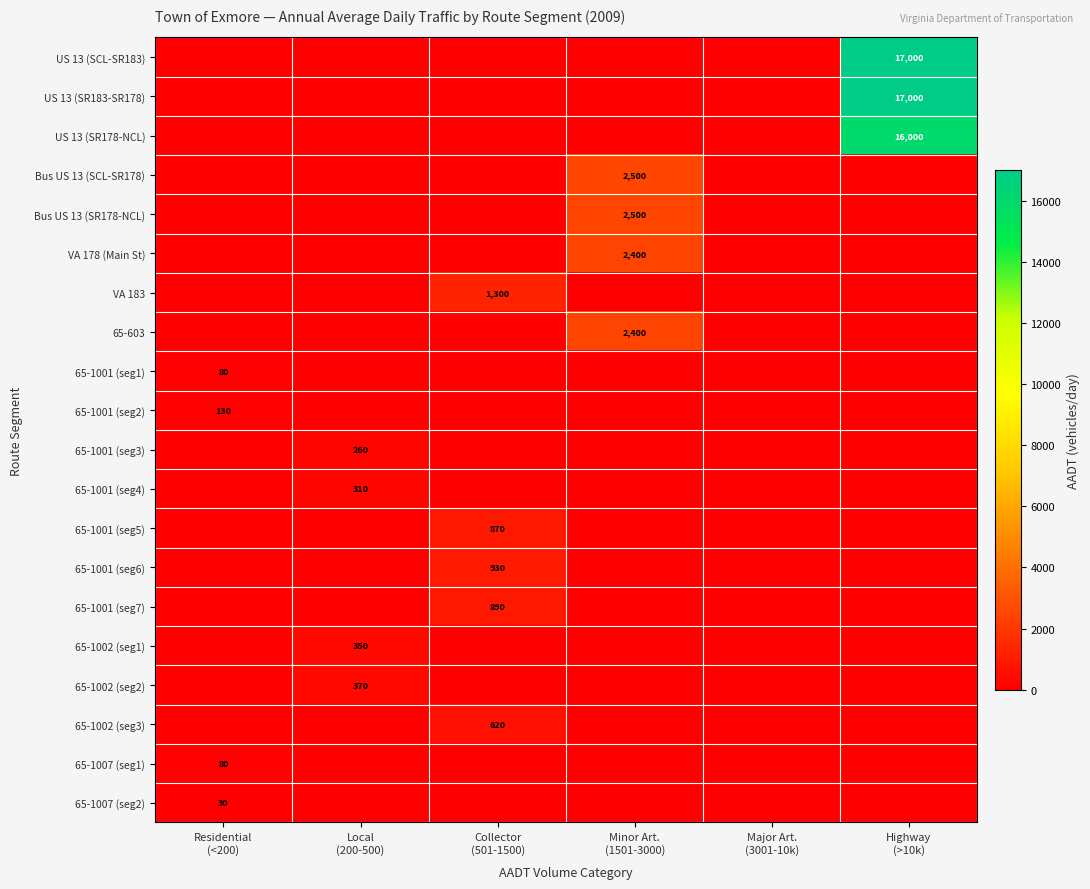

The 65-1001 (seg2) series shows -50 at Local (200-500). True or false?

False